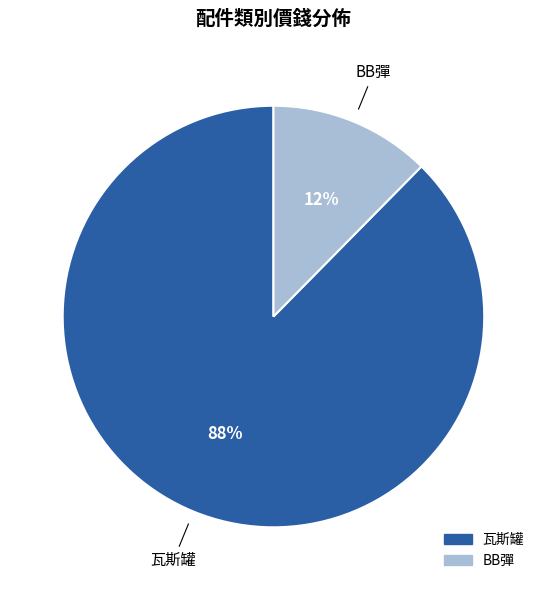

To the nearest percent, what portion does 瓦斯罐 represent?

88%